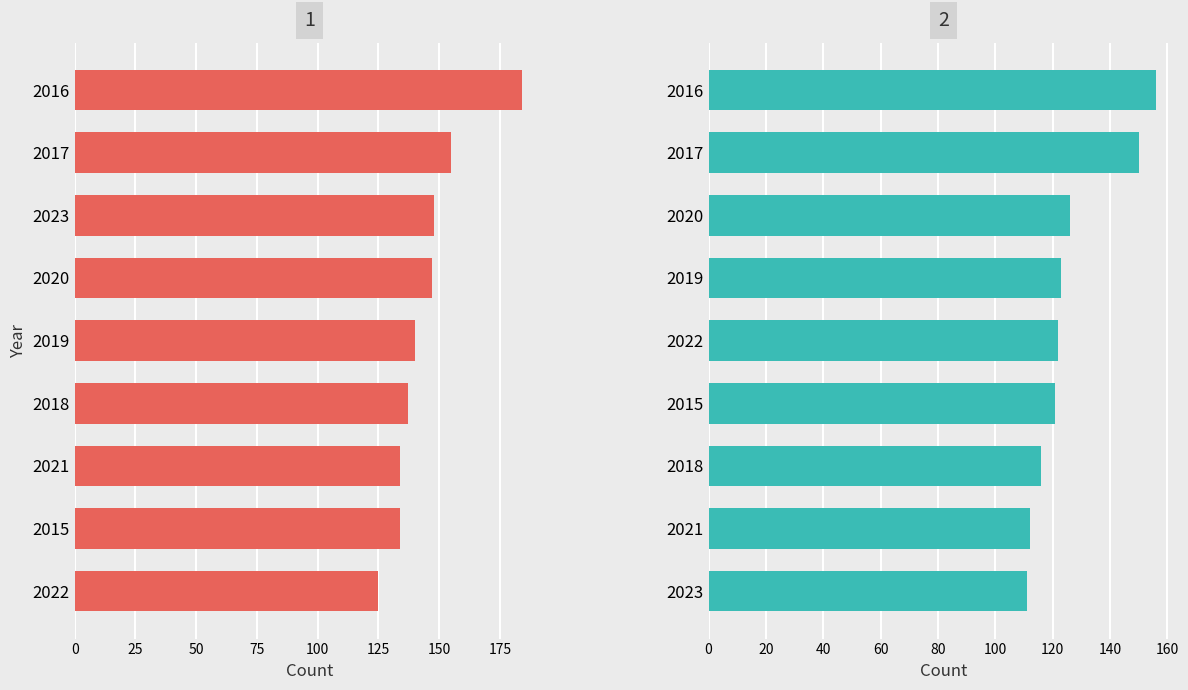

Are the bars horizontal?

Yes